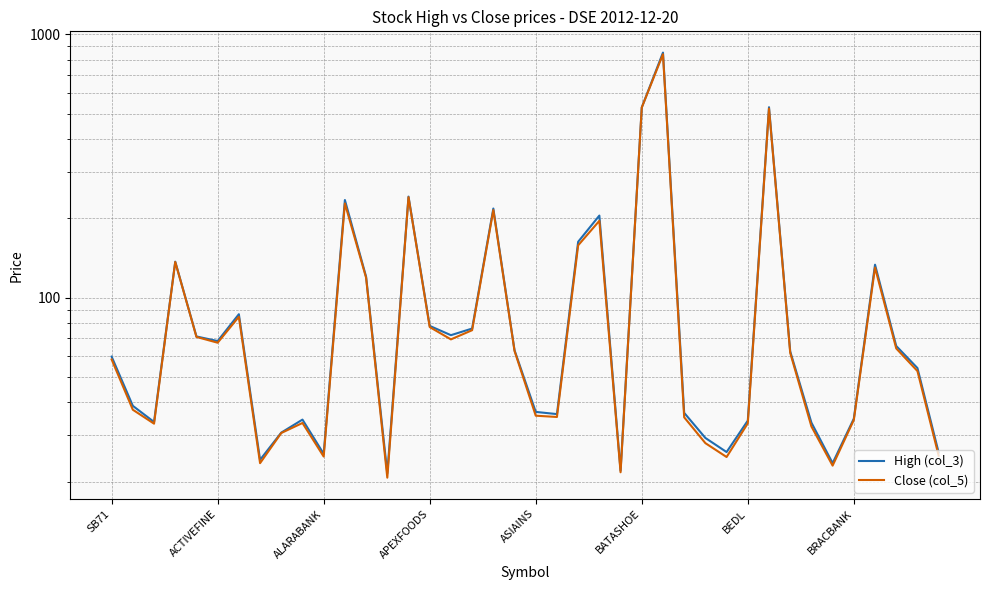

What is the difference between the maximum and minimum values in the High (col_3) series?

831.5